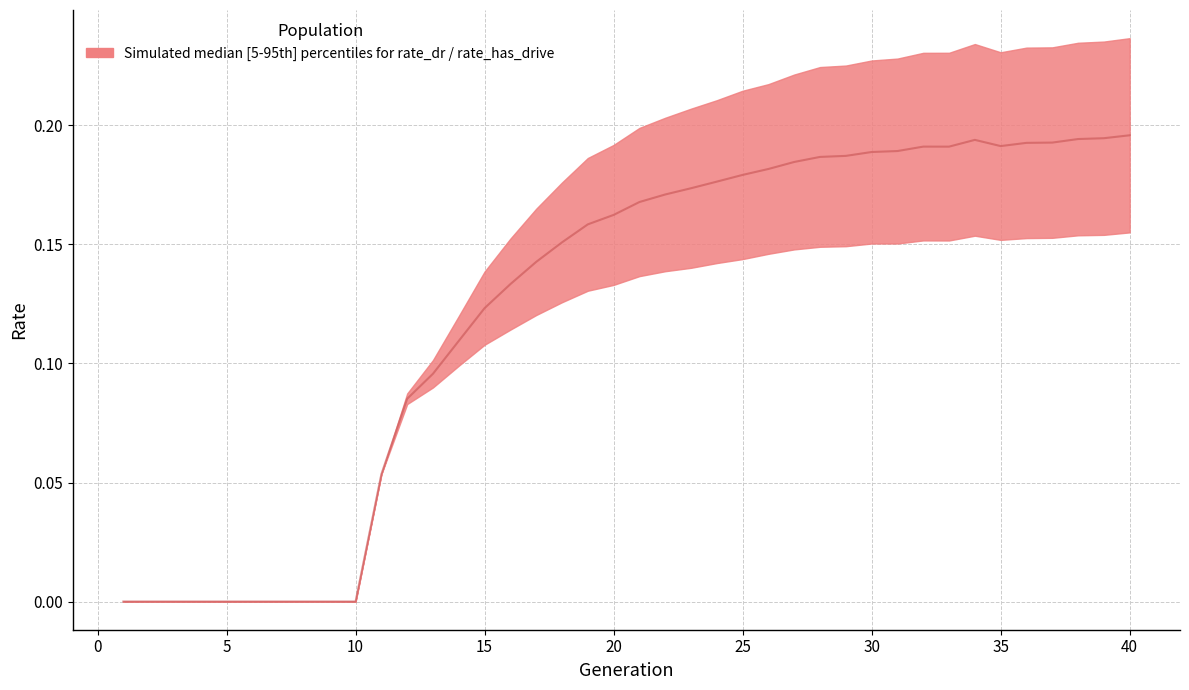

Rank the categories by value from lowest to highest.

1, 2, 3, 4, 5, 6, 7, 8, 9, 10, 11, 12, 13, 14, 15, 16, 17, 18, 19, 20, 21, 22, 23, 24, 25, 26, 27, 28, 29, 30, 31, 33, 32, 35, 36, 37, 34, 38, 39, 40